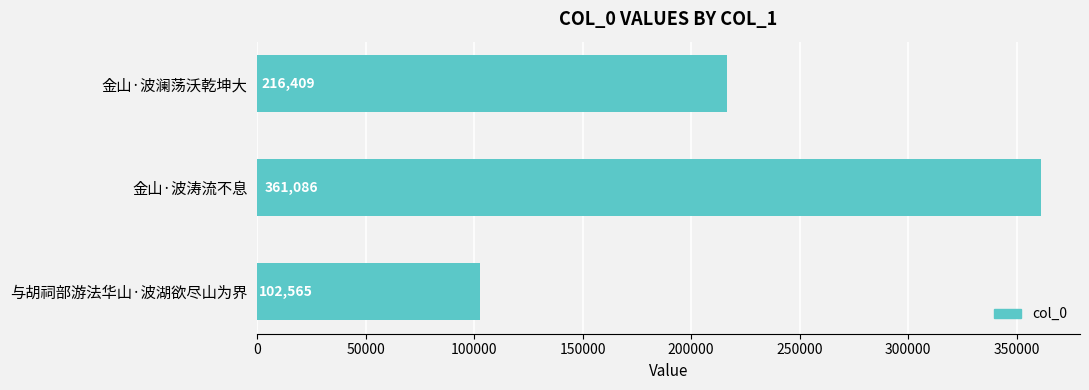

What is the value of the 2nd bar from the top?

361086